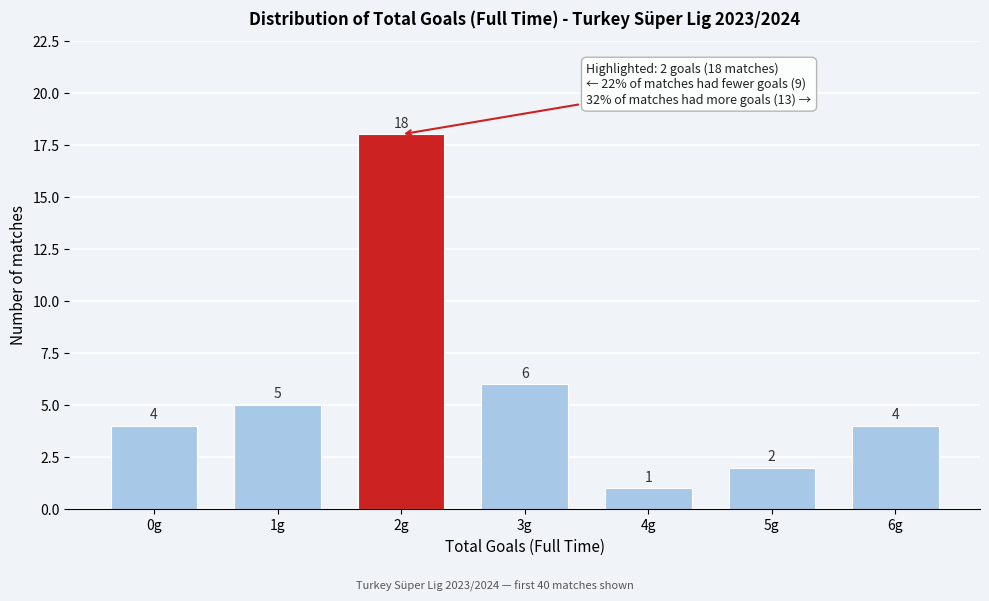

Reading left to right, transcribe all the data shown in this chart.

4	5	18	6	1	2	4